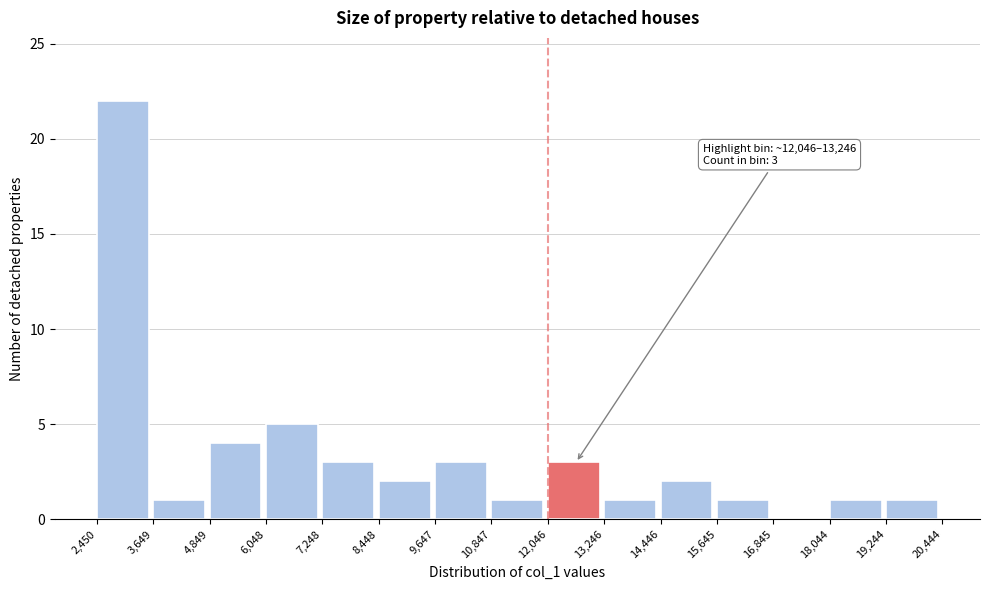

Which range on the x-axis has the tallest bar?

2,450 to 3,649